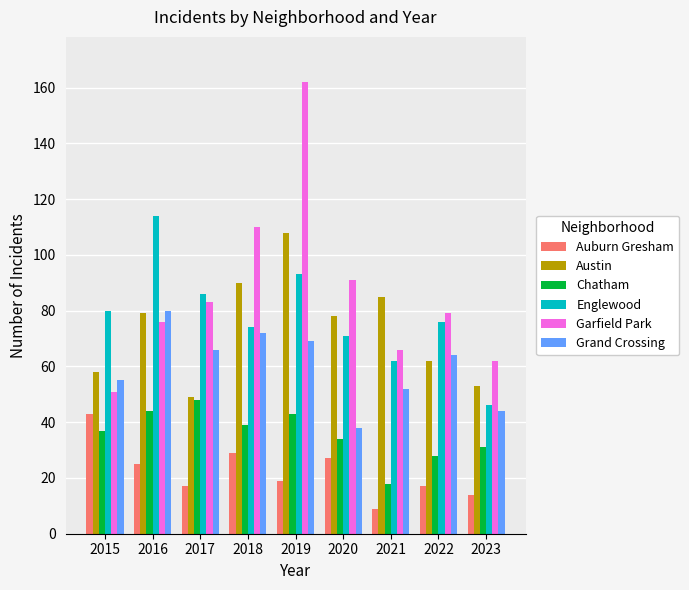

What is the total value across all series at 2023?

250